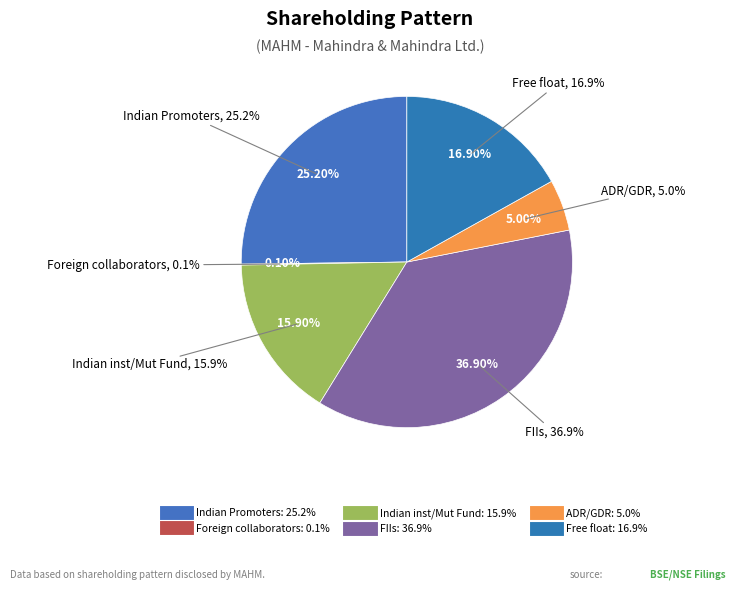

To the nearest percent, what is the difference between the Indian Promoters and ADR/GDR slice percentages?

20%